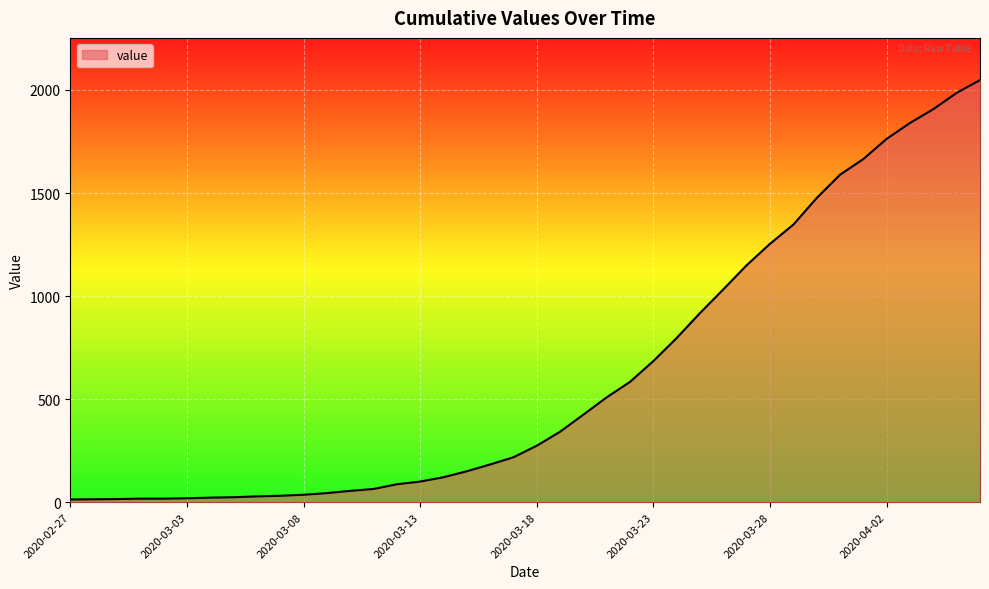

What is the greatest value displayed?

2048